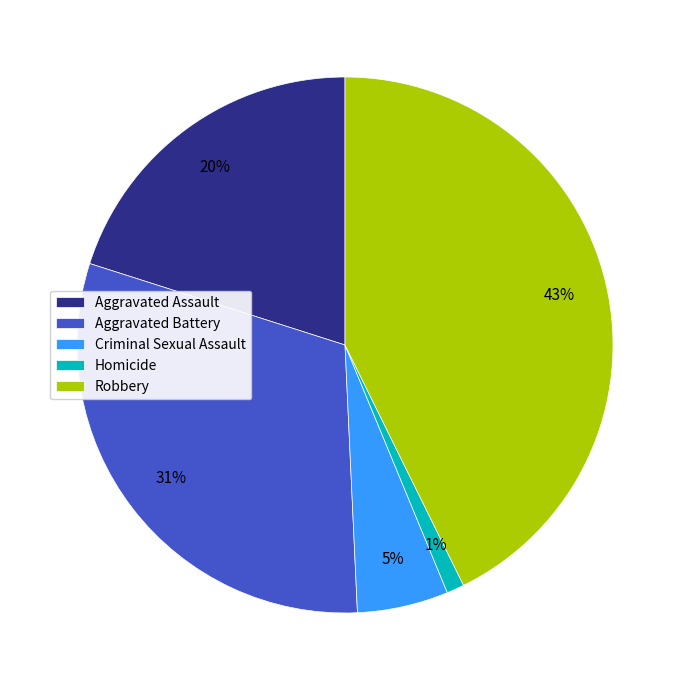

What is the ratio of the value at Aggravated Assault to the value at Robbery?

0.5